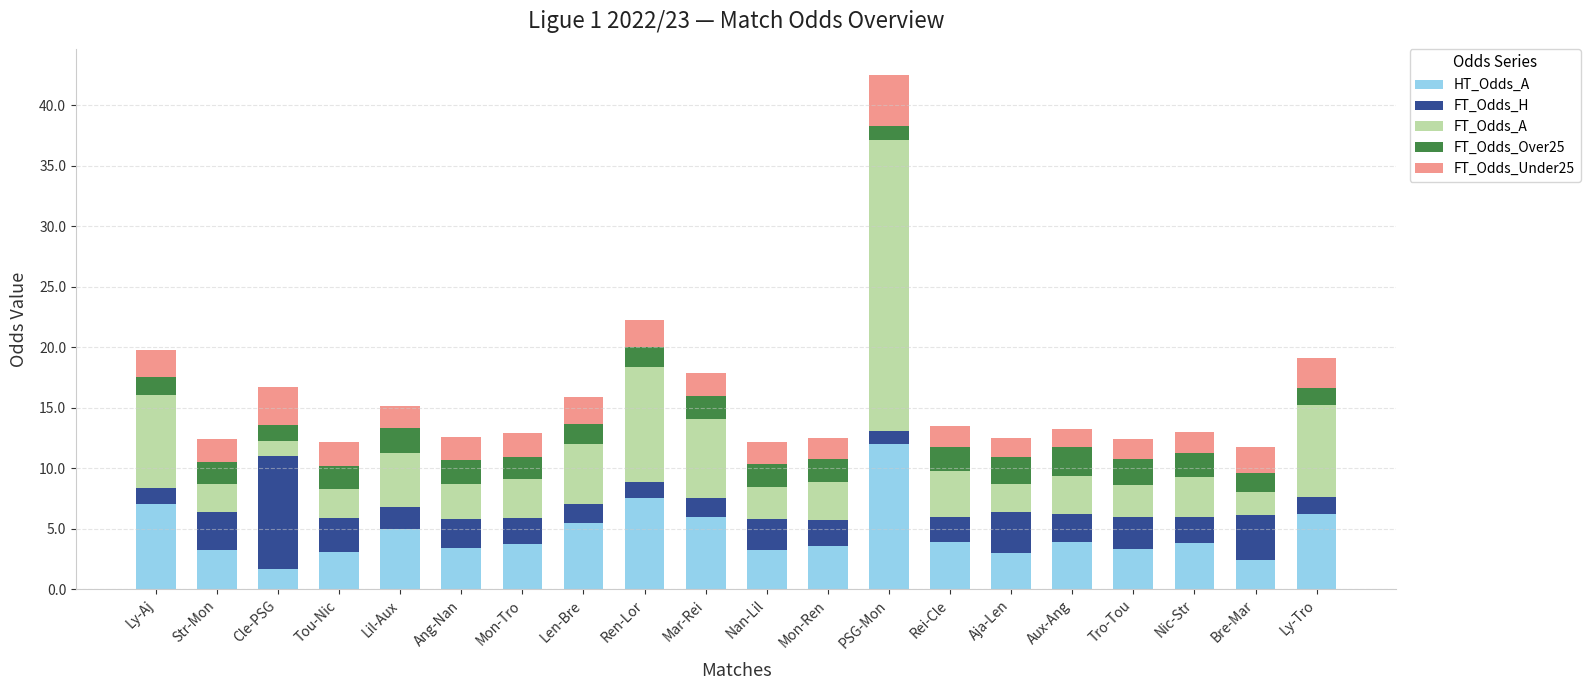

Which category has the highest value in the HT_Odds_A series?

PSG-Mon